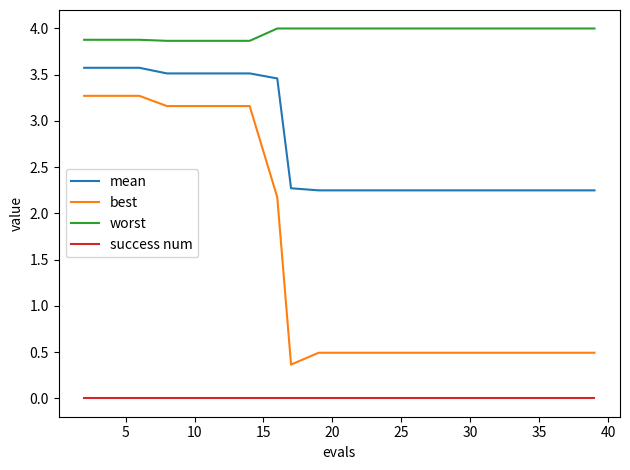

True or false: worst and mean intersect in this chart.

False